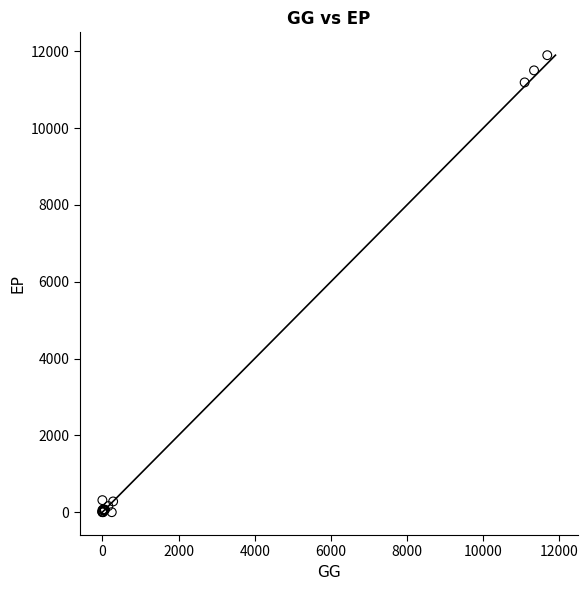

What Y value in the scatter plot is closest to 5948?

11188.6